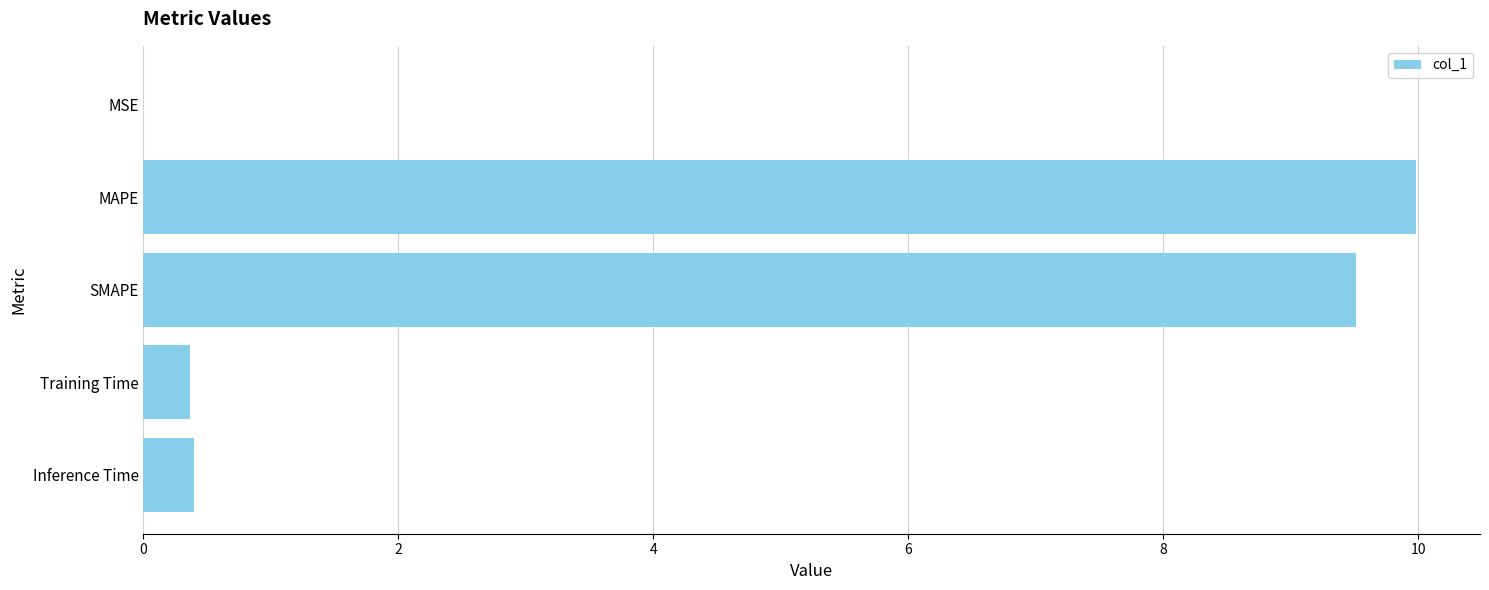

What is the sum of the values at Training Time and Inference Time?

0.8